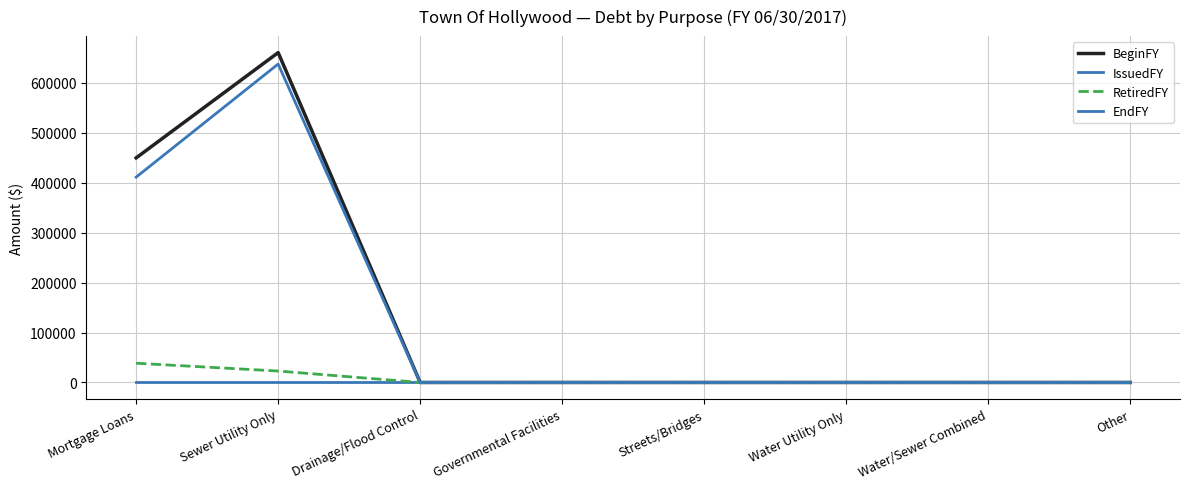

At which label is RetiredFY closest to 19250?

Sewer Utility Only